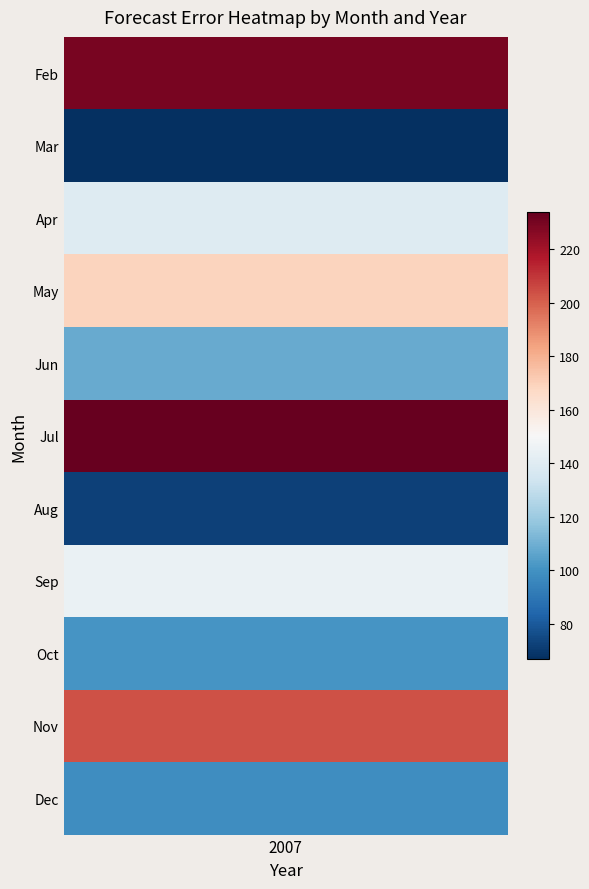

Rank the categories by value from lowest to highest.

1, 6, 10, 8, 4, 2, 7, 3, 9, 0, 5